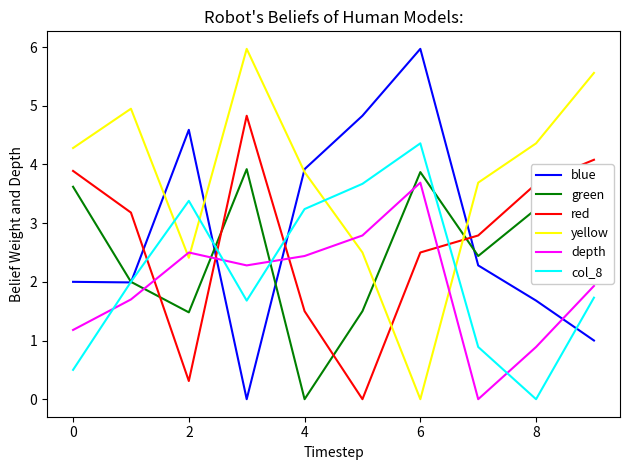

True or false: red and col_8 cross at least once.

True